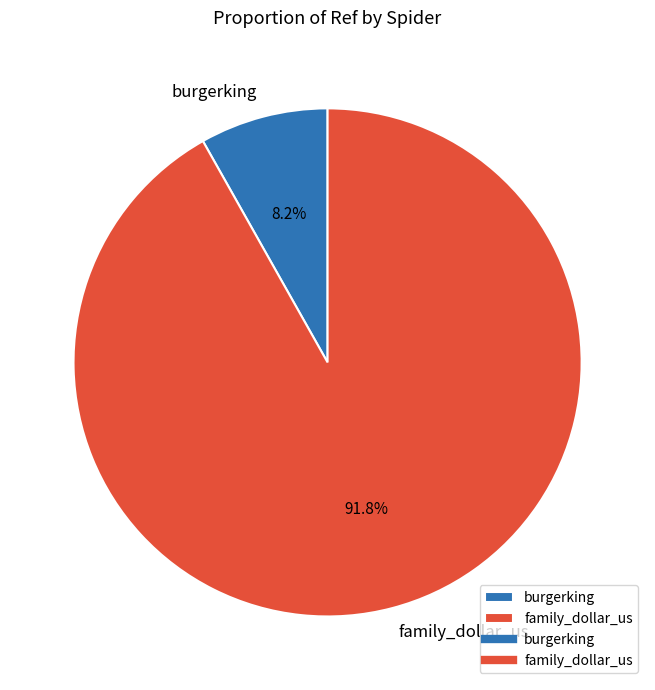

To the nearest percent, what portion does burgerking represent?

8%